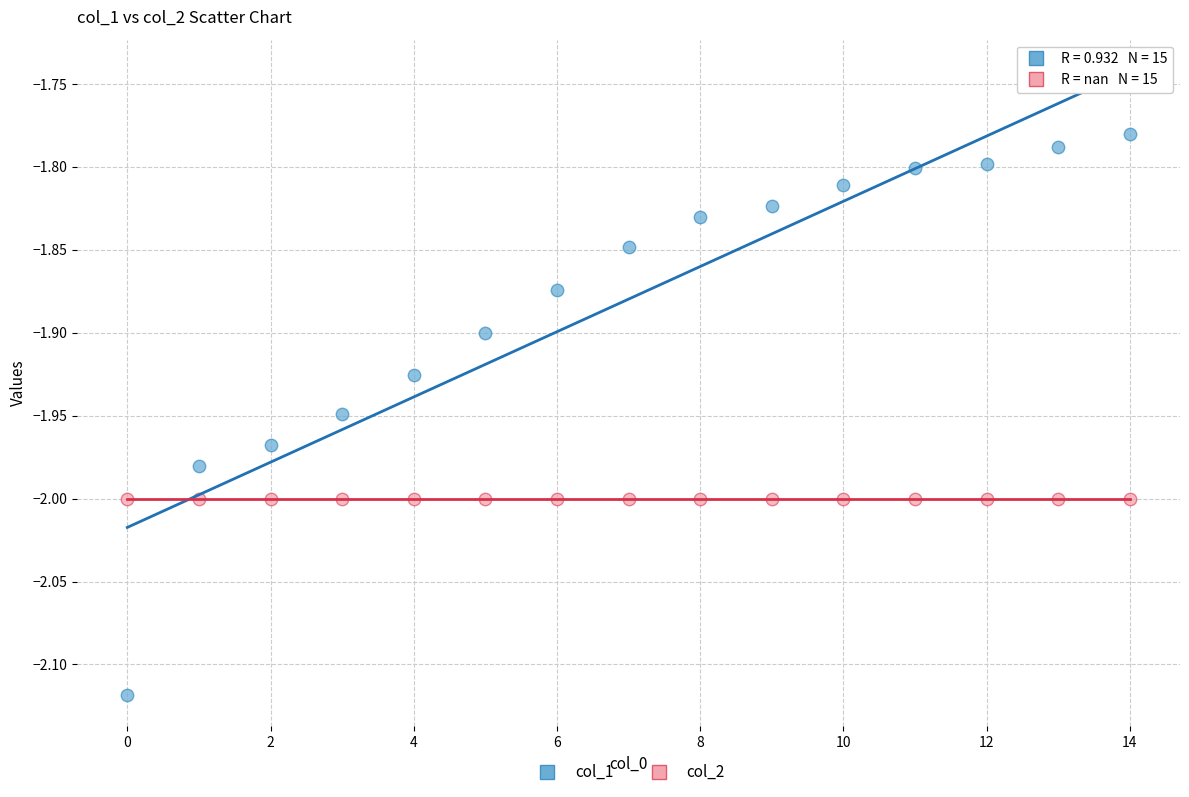

What are all the series names shown in the legend?

col_1, col_2